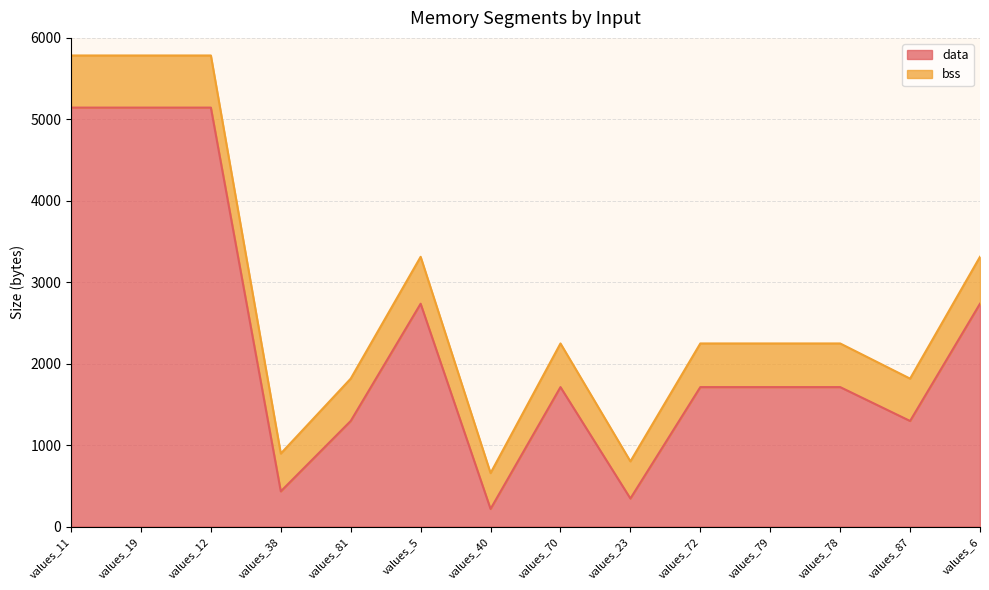

How many interior local valleys (lower than both neighbors) does the data have?

4